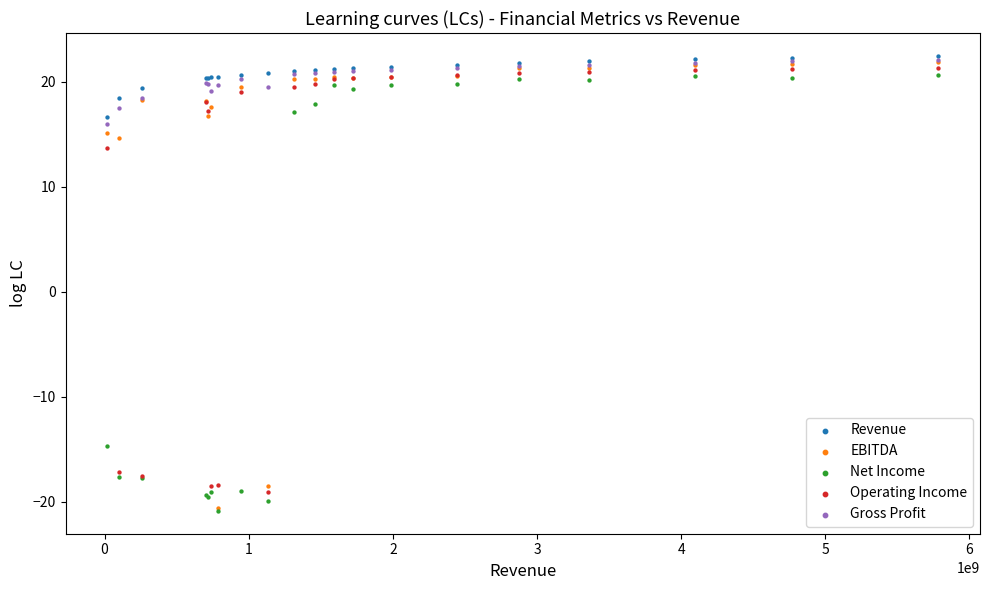

Across all series, what Y value is closest to 0?

13.7